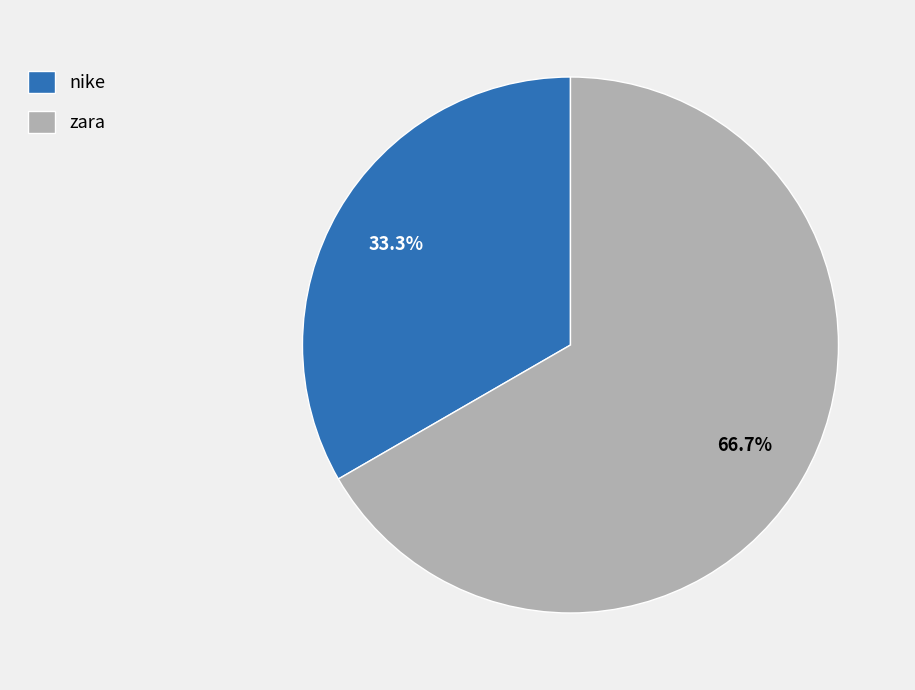

What is the total percentage of nike and zara?

100.0%